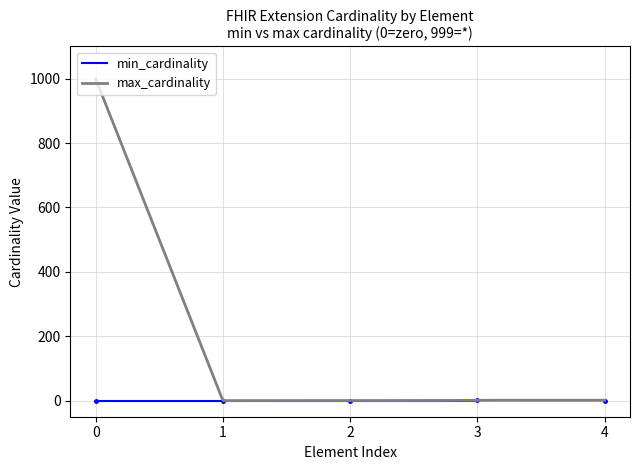

The value of min_cardinality at 0 is 0. True or false?

True